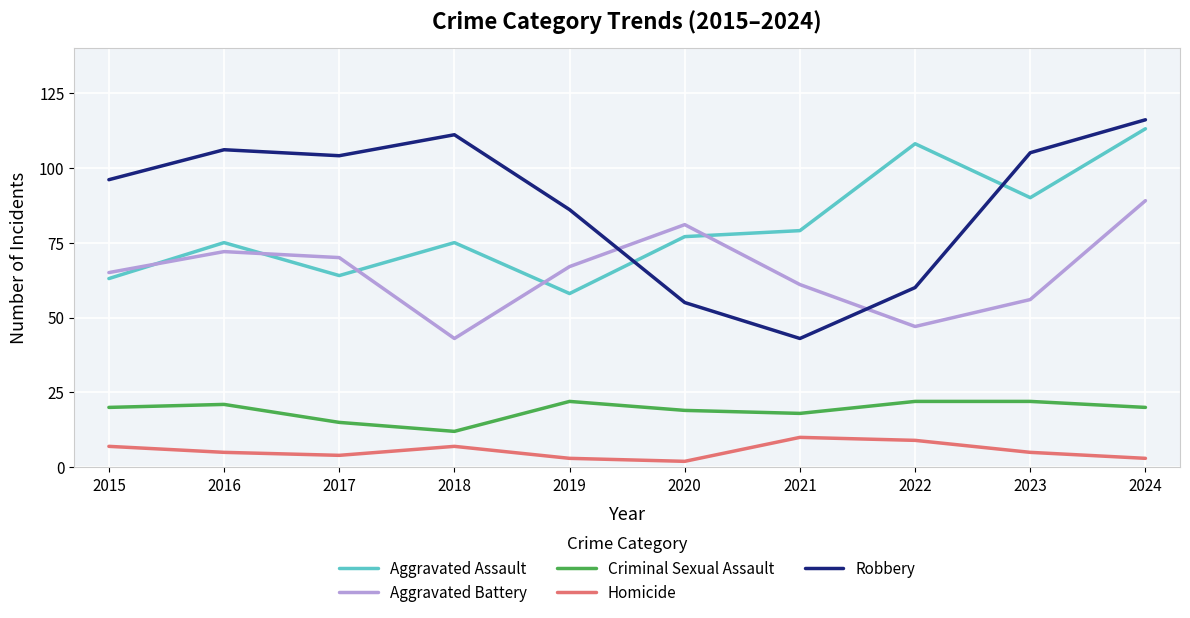

At 2017, list the series in order from smallest to largest.

Homicide, Criminal Sexual Assault, Aggravated Assault, Aggravated Battery, Robbery